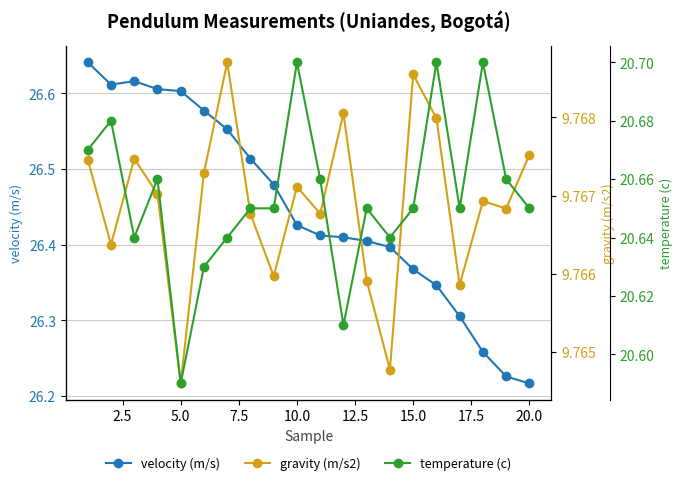

Is it true that velocity (m/s) equals 26.6 at 5.0?

True